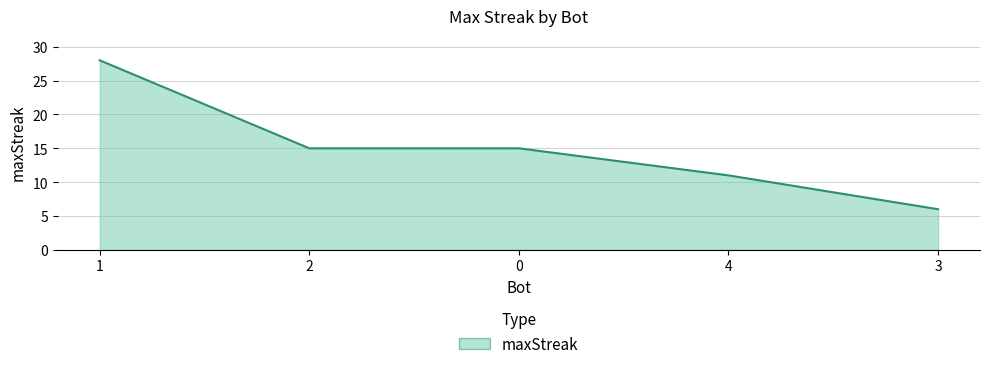

What is the difference between the values at 1 and 0?

13